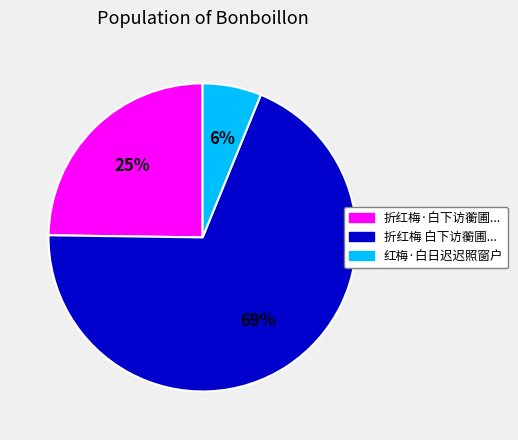

To the nearest percent, what is the average slice percentage?

33%